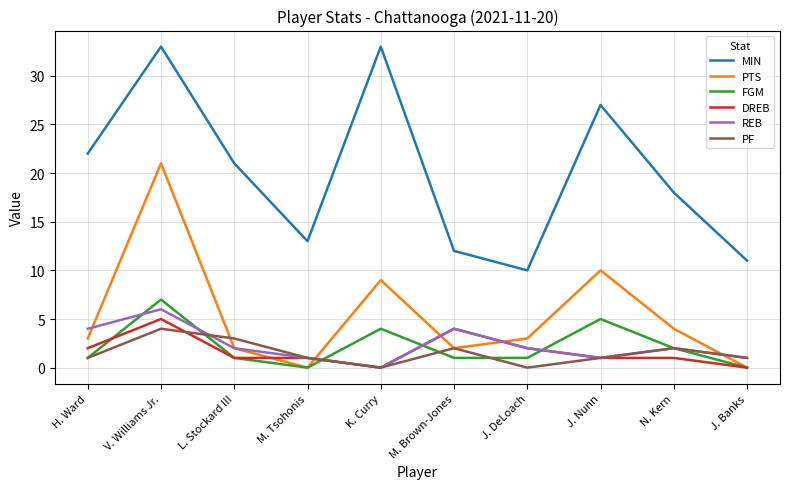

True or false: MIN and PF intersect in this chart.

False